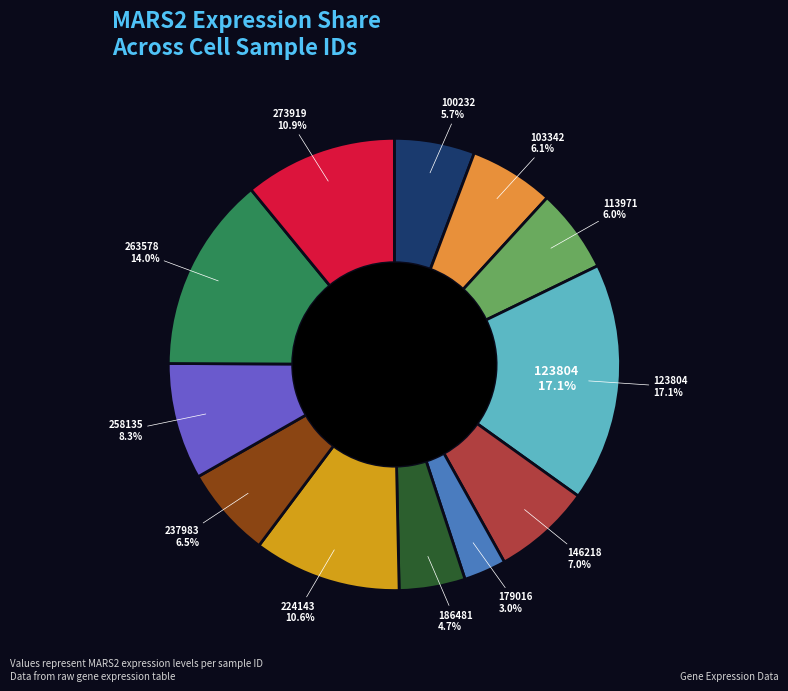

True or false: 186481 accounts for 5% of the total.

True